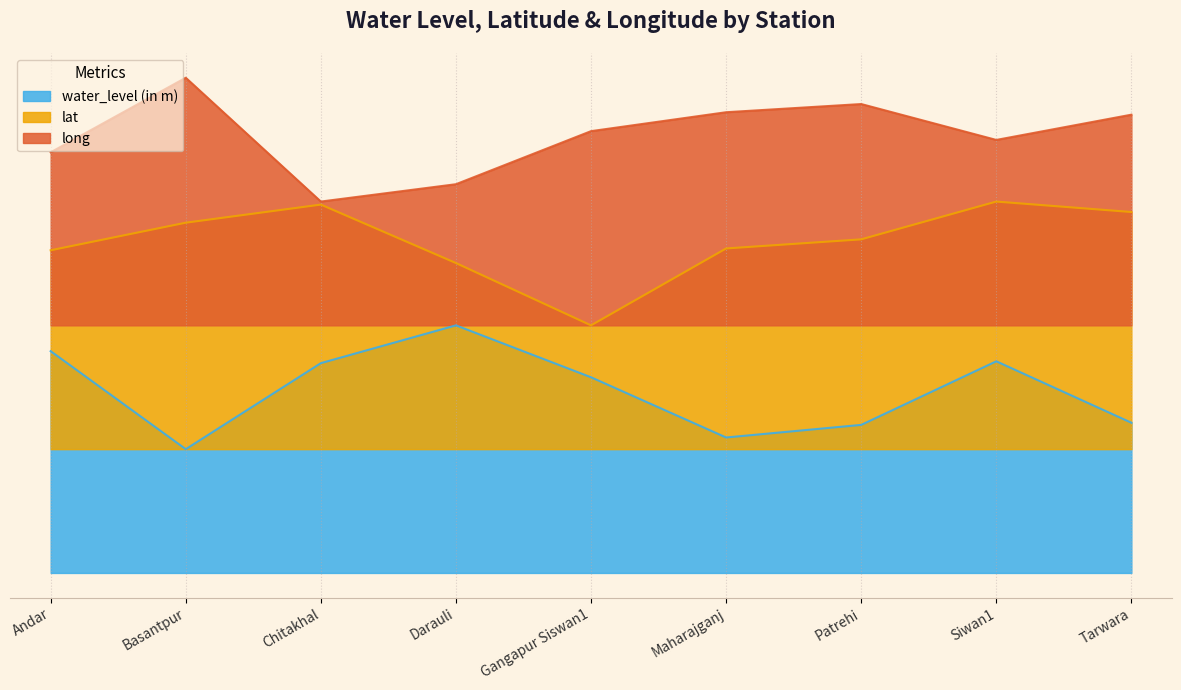

What is the approximate value of long at Andar?

339.8